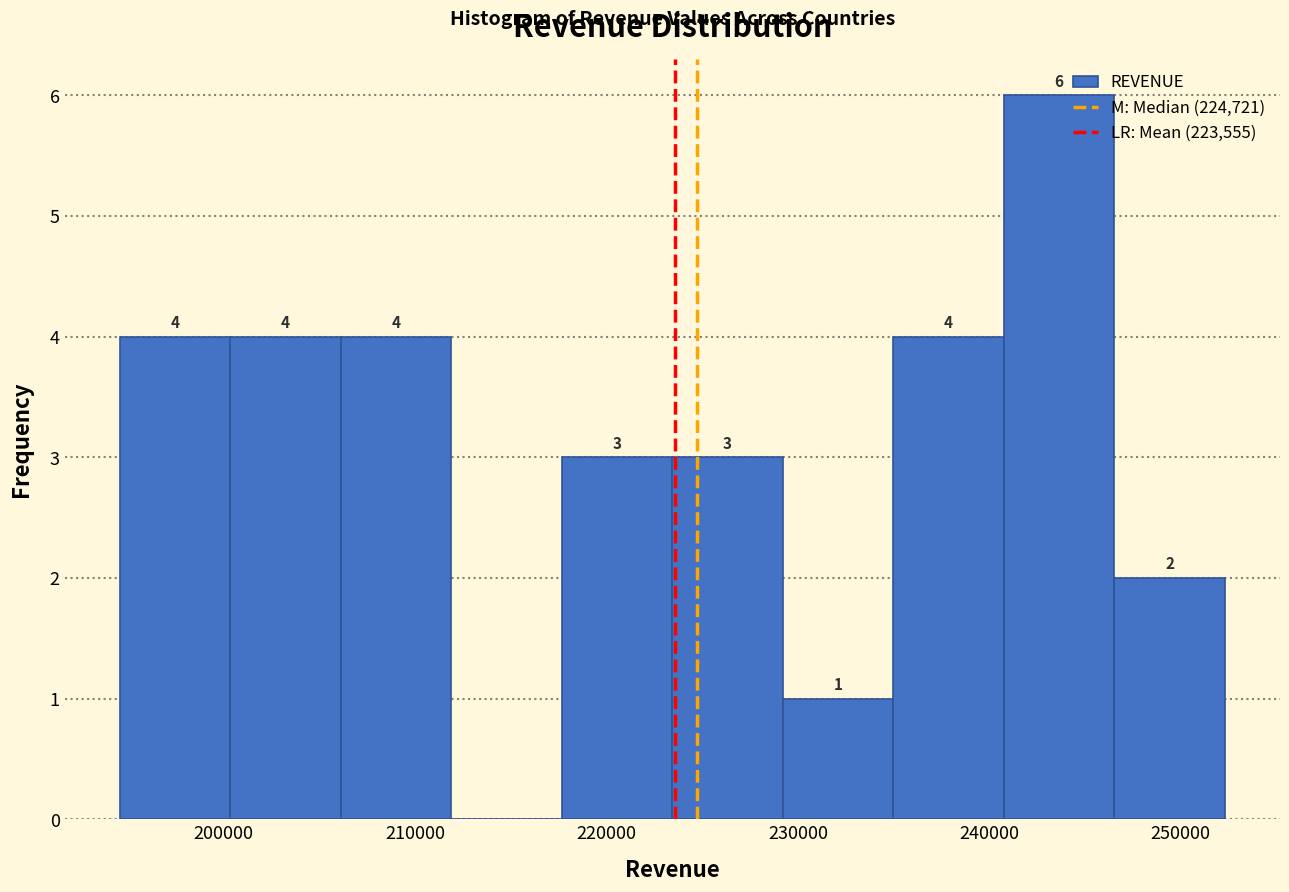

Over which range of the x-axis is the bar tallest?

241000 to 247000